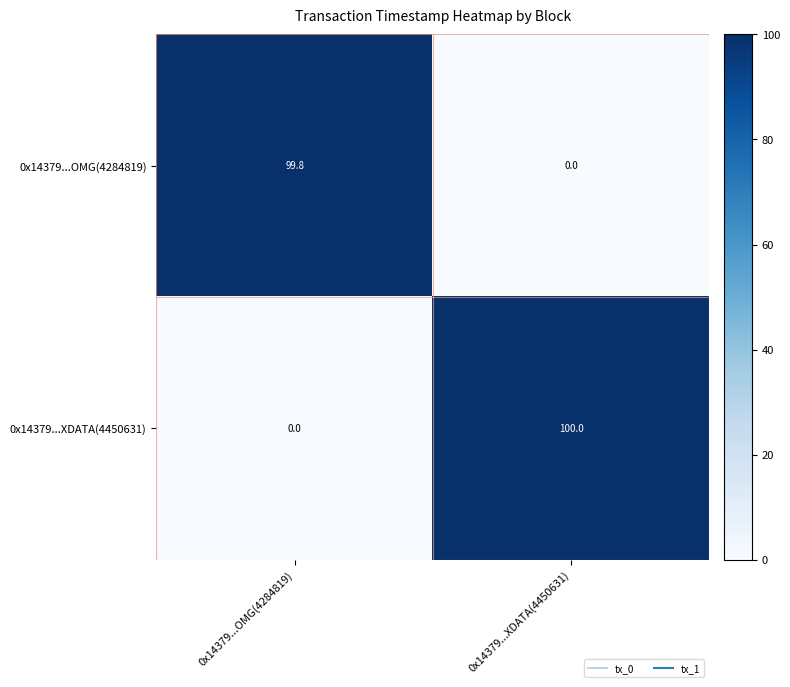

What is the greatest value displayed?

100.0